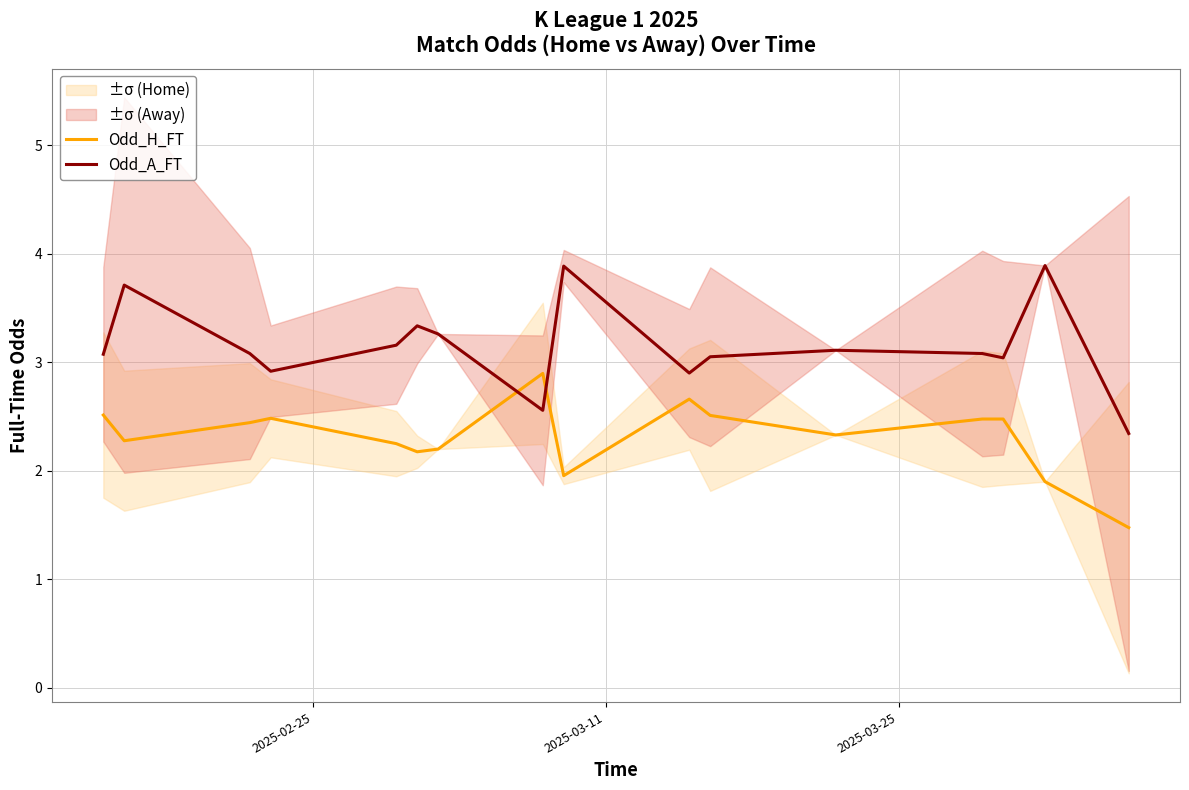

What is the minimum value for Odd_A_FT?

2.3